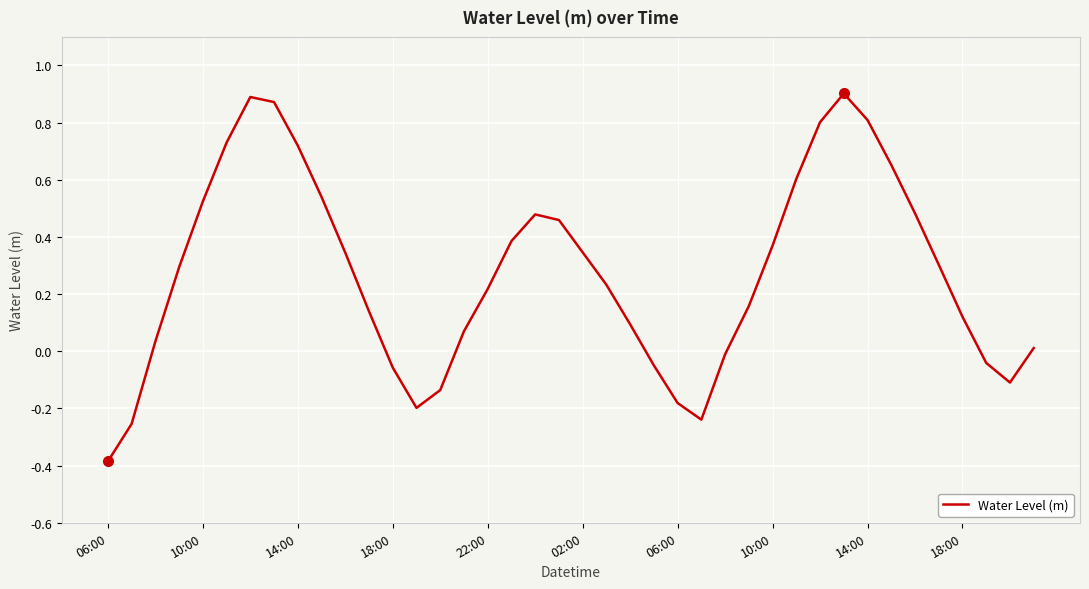

What is the difference between the maximum and minimum values?

1.3